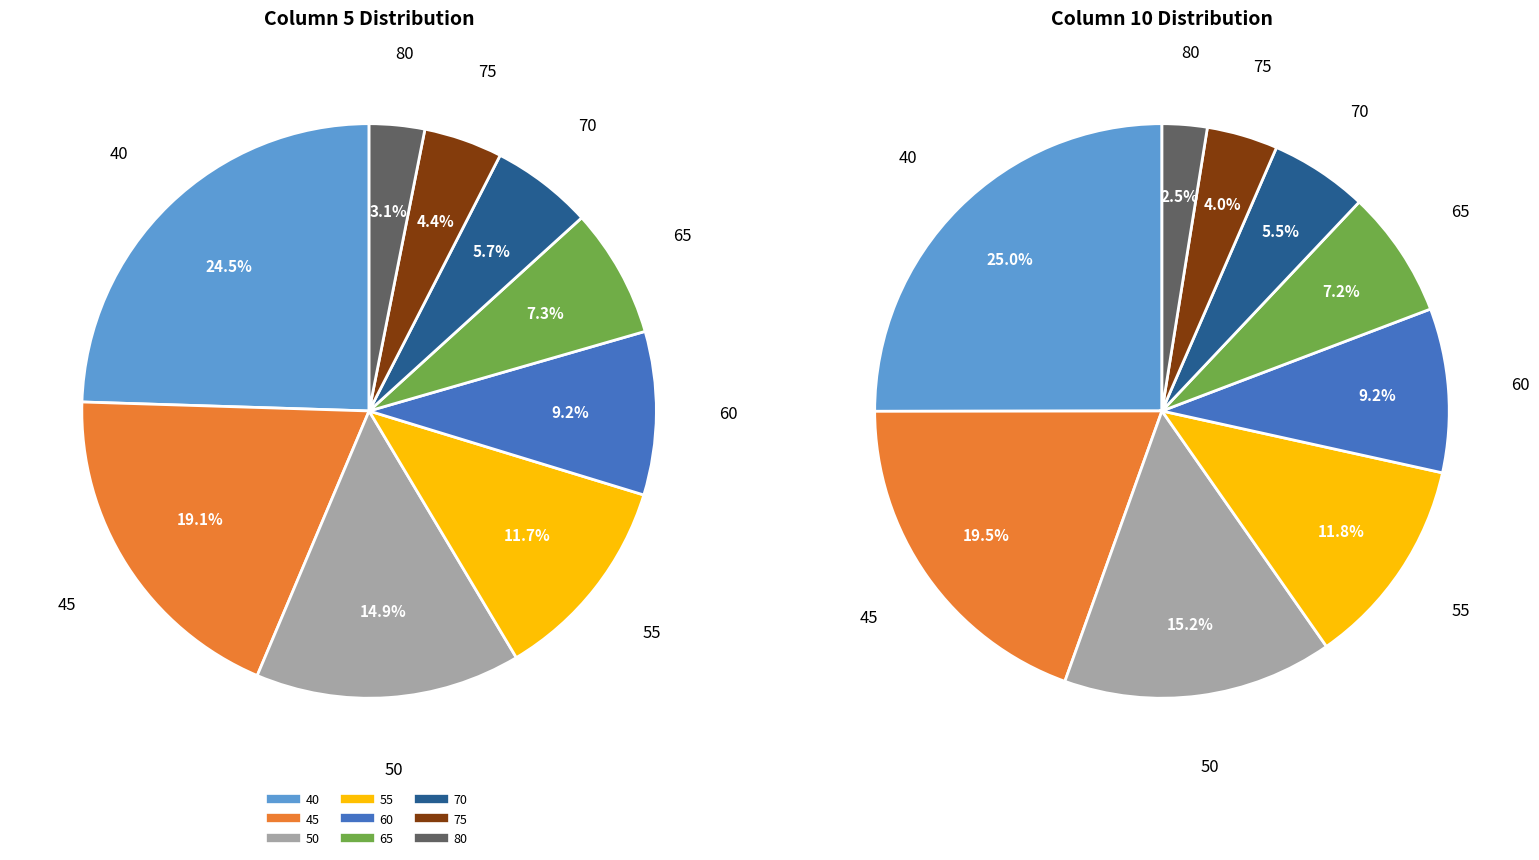

Rank the series at 55 from lowest to highest value.

5, 10